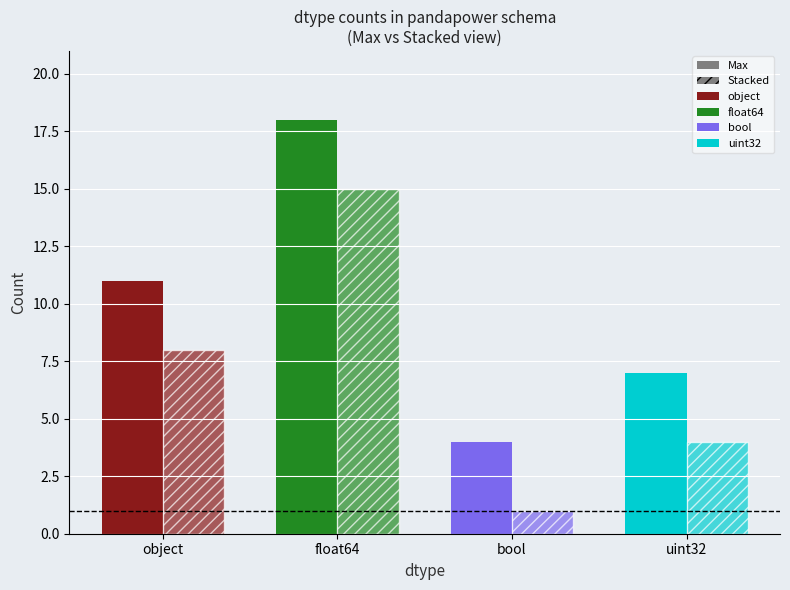

Which category has the lowest value in the object series?

object